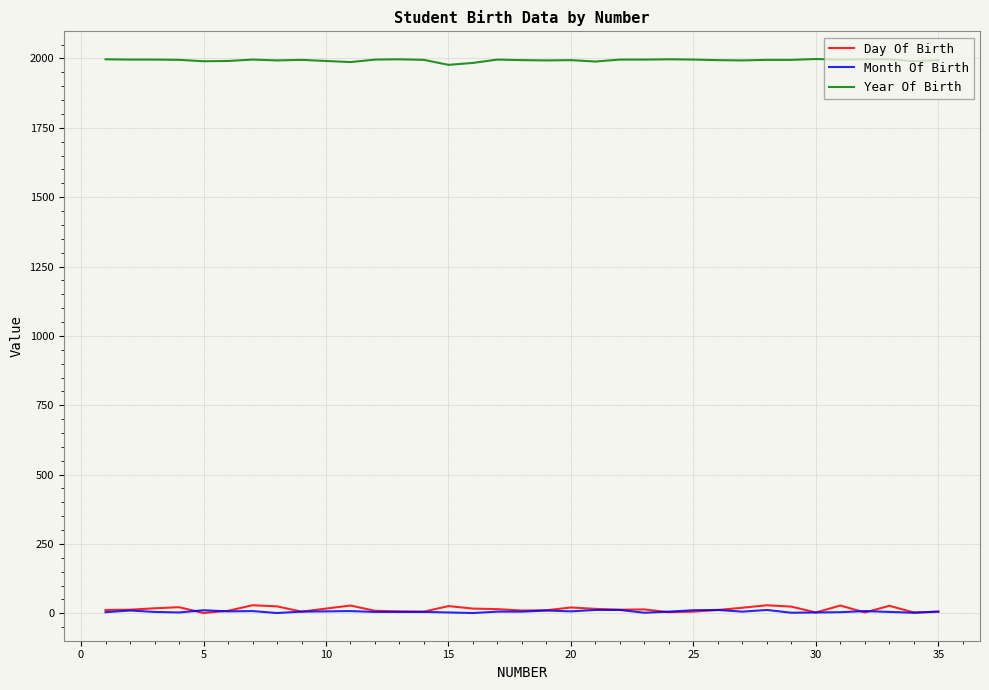

What is the greatest value displayed?

1998